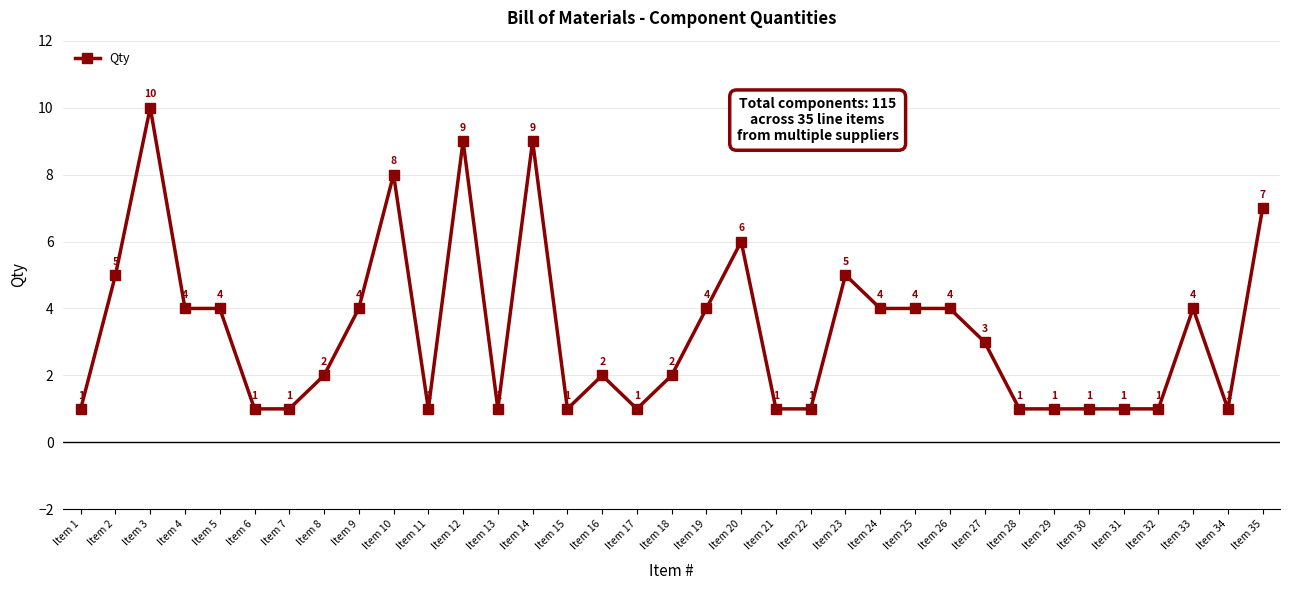

What is the approximate value at Item 31?

1